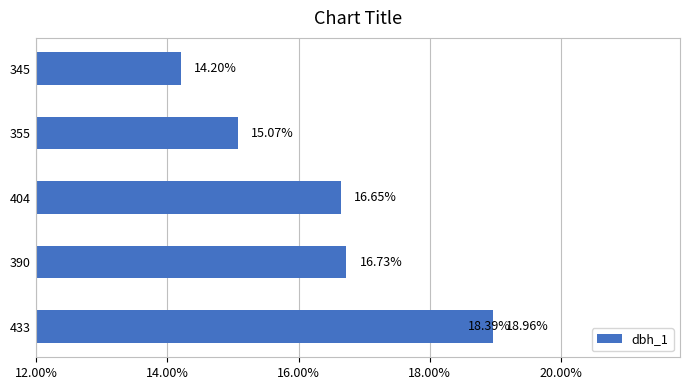

True or false: the data shows 0.1 at 345.

False